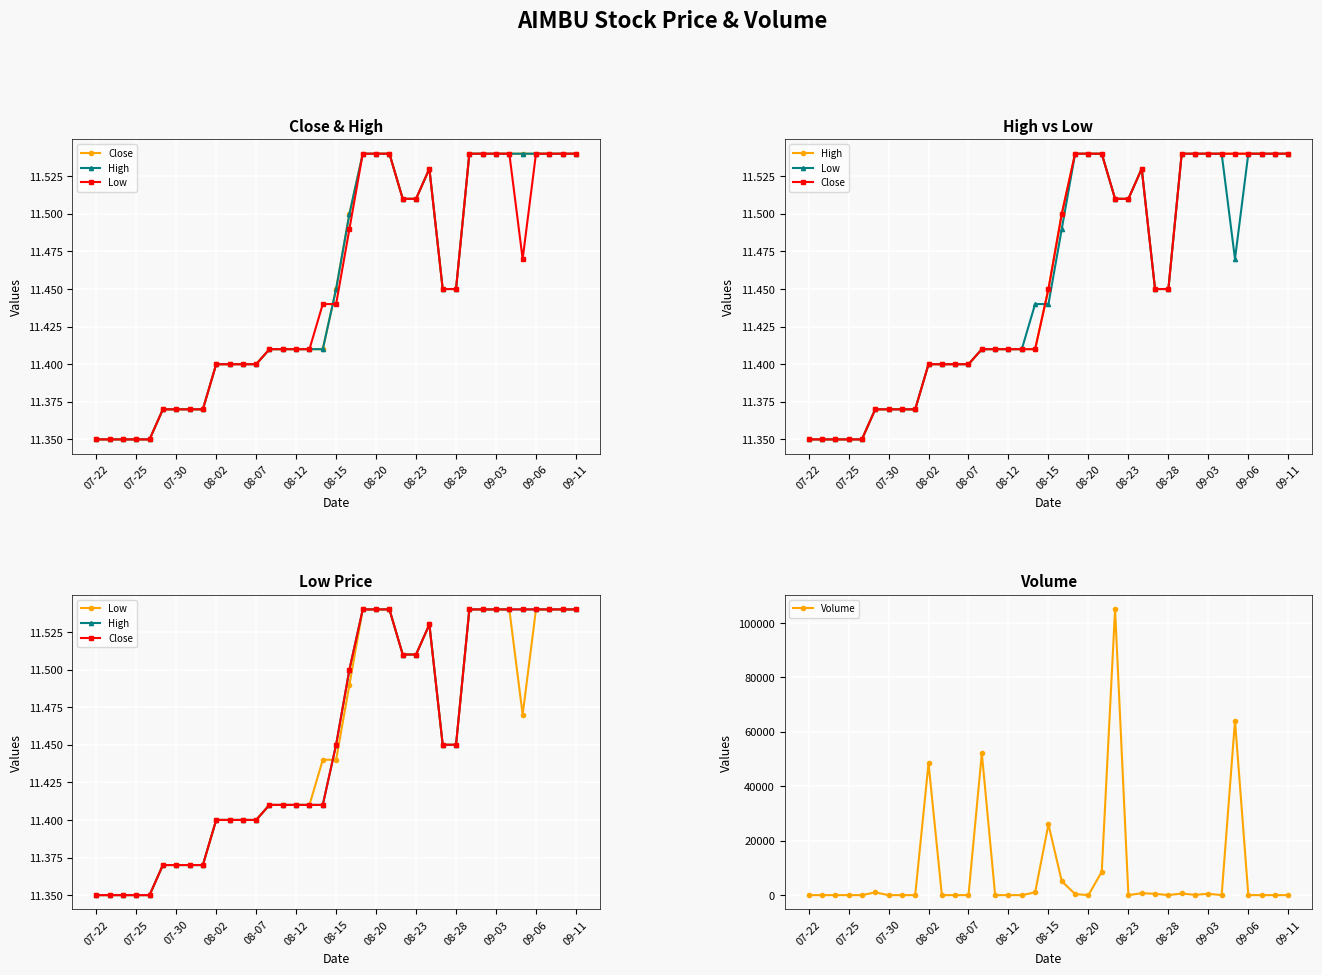

At which category is the sum across all series the highest?

23